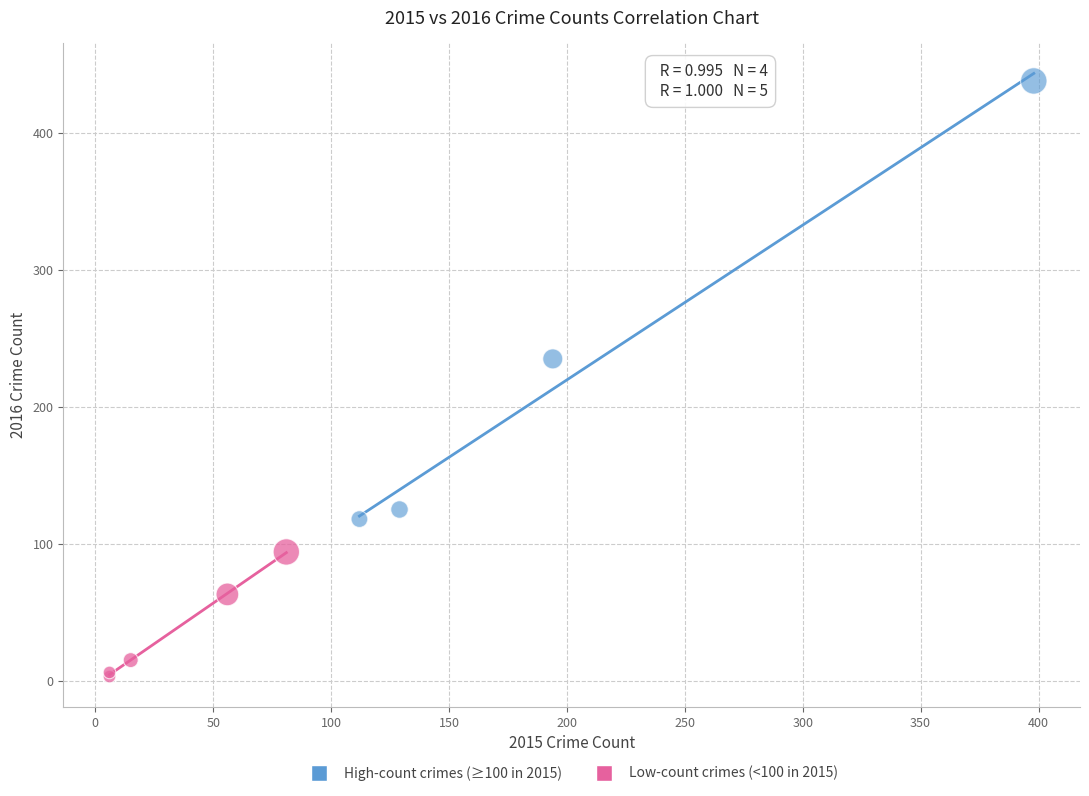

Which series contains the highest Y value?

High-count crimes (≥100 in 2015)